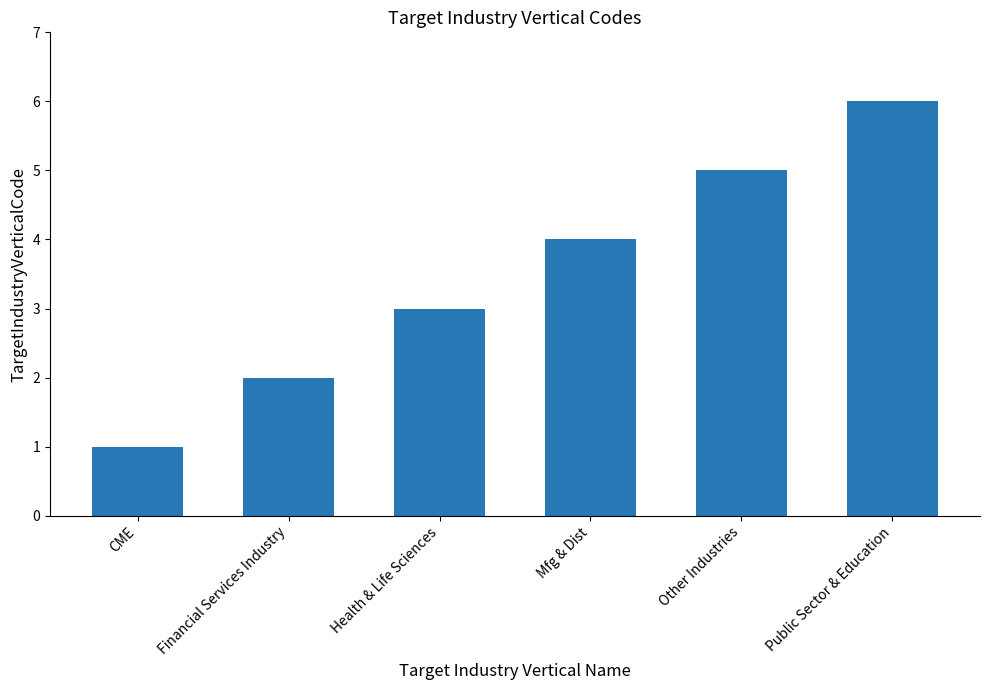

Are the bars horizontal?

No